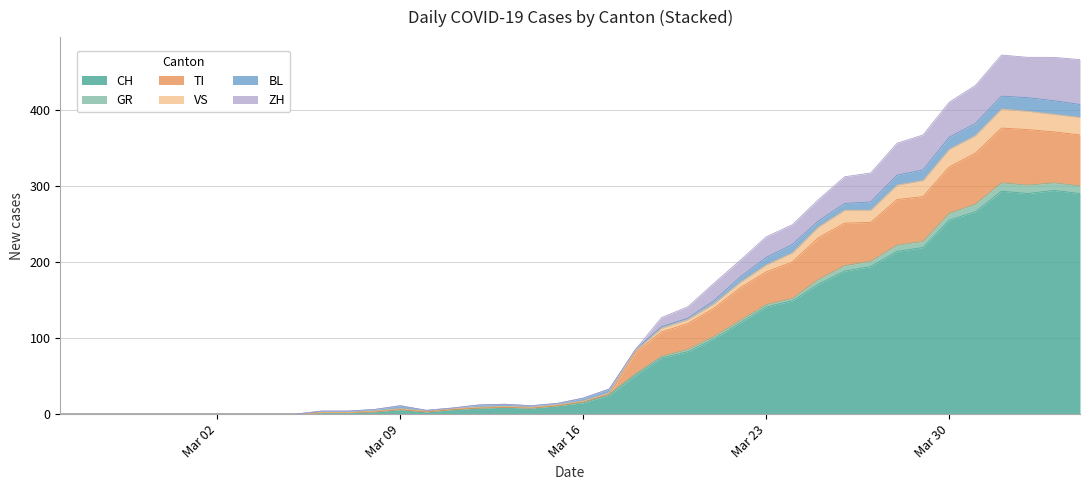

What is the highest value of the CH series?

294